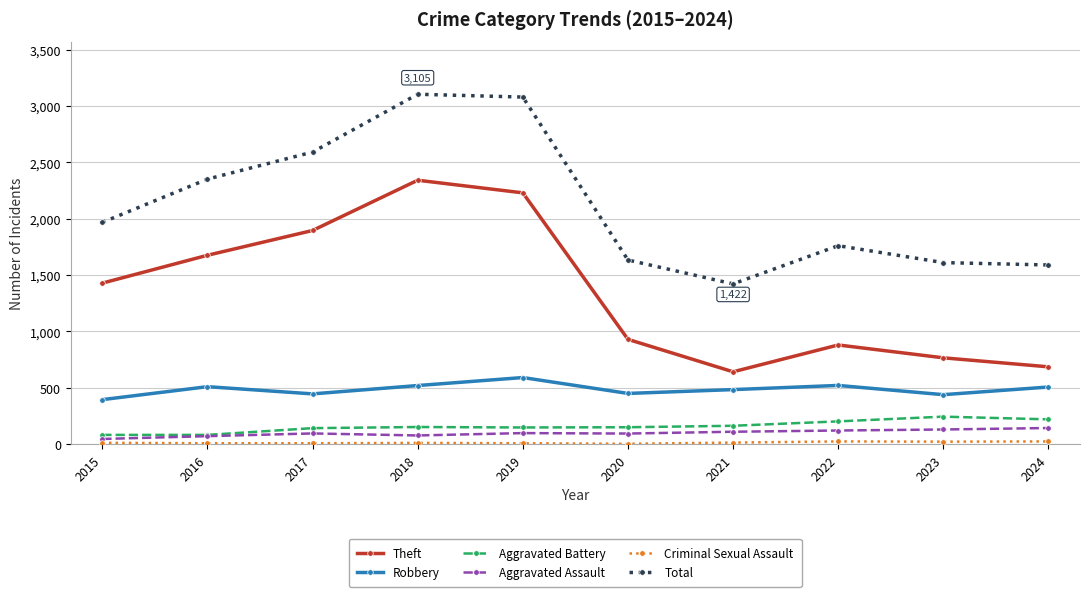

The Aggravated Assault series shows 143 at 2024. True or false?

True